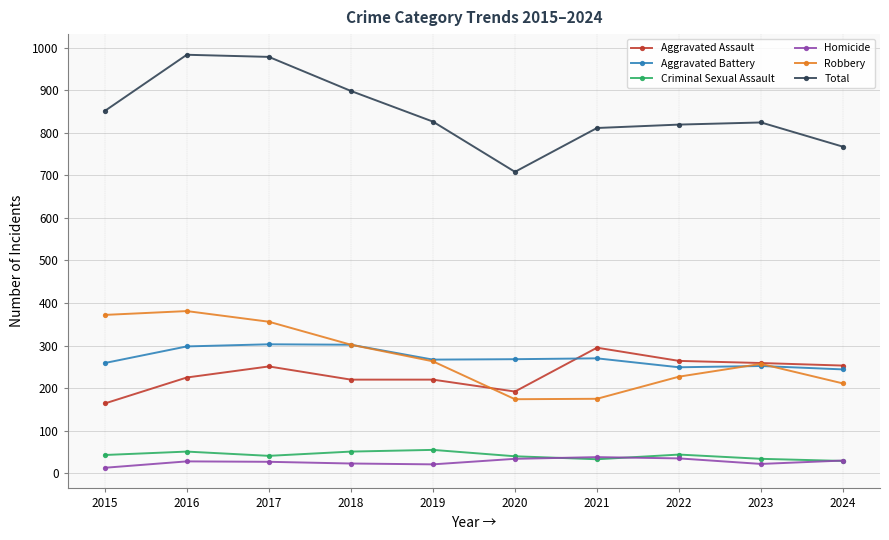

How many interior local valleys does the Robbery series have?

1